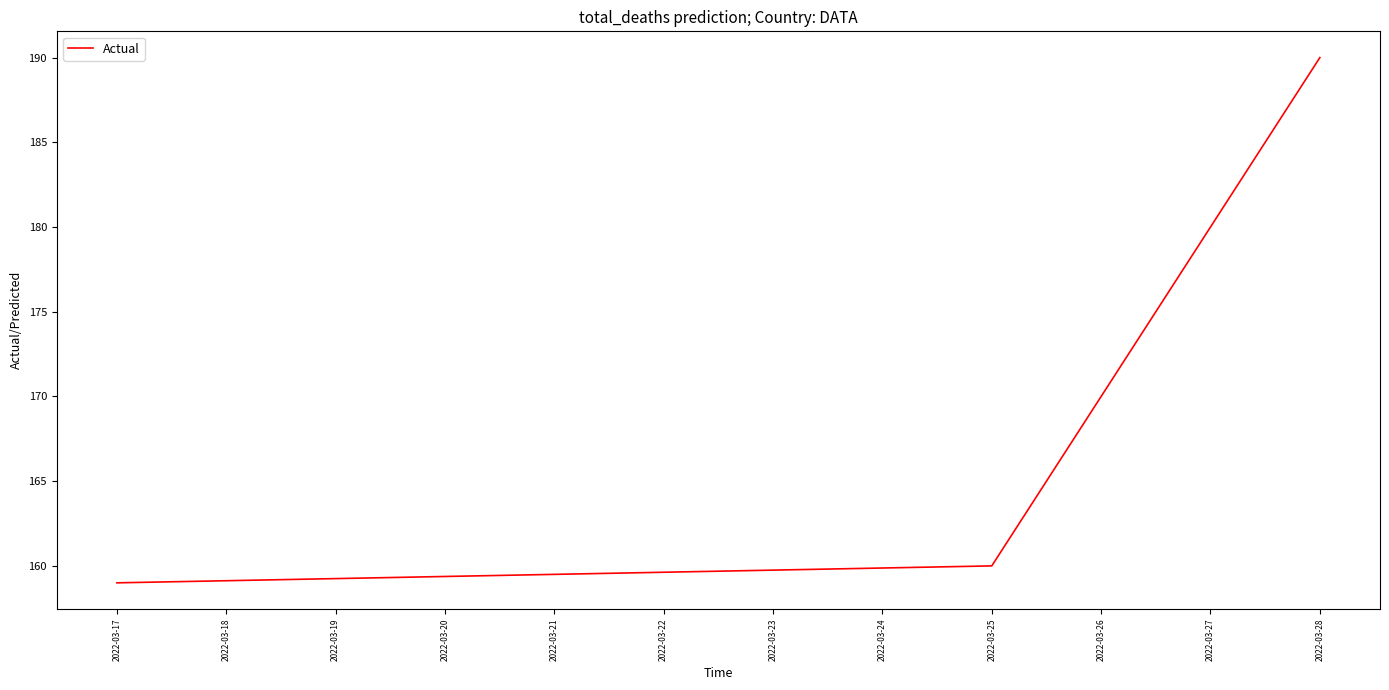

What value does the data have at 2022-03-26?

170